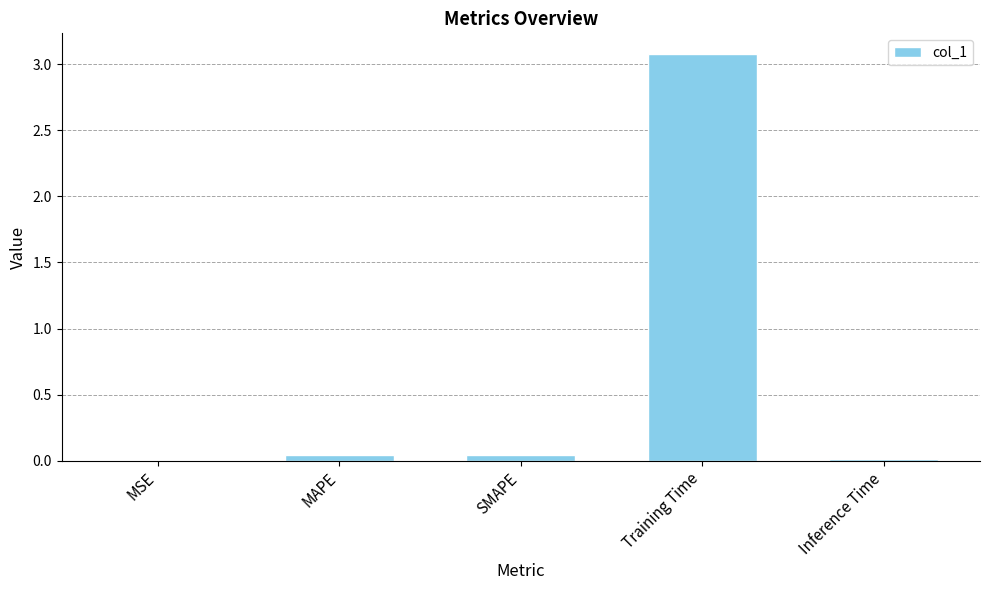

What is the sum of all values?

3.2